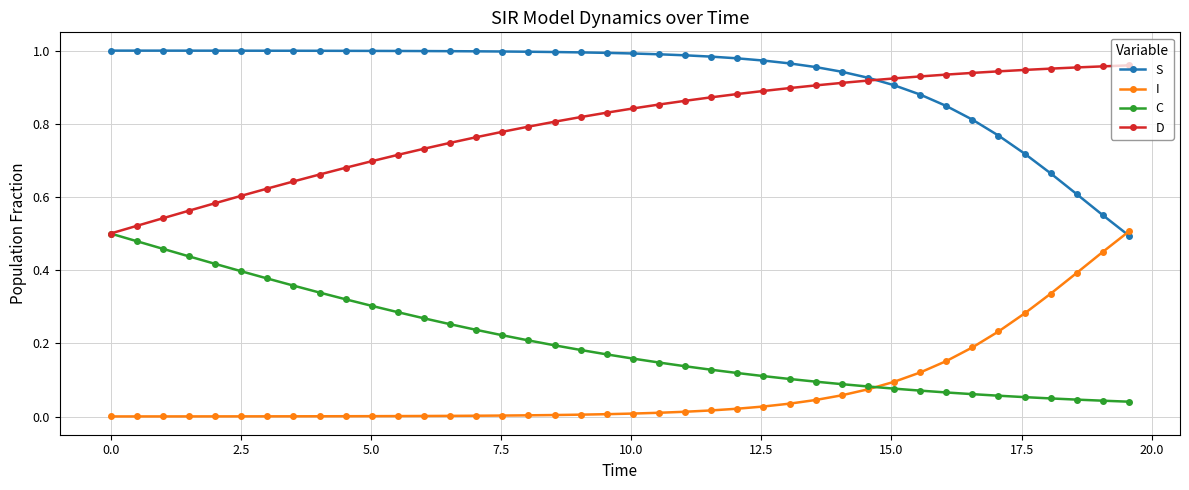

Which series has the largest total across all categories?

S